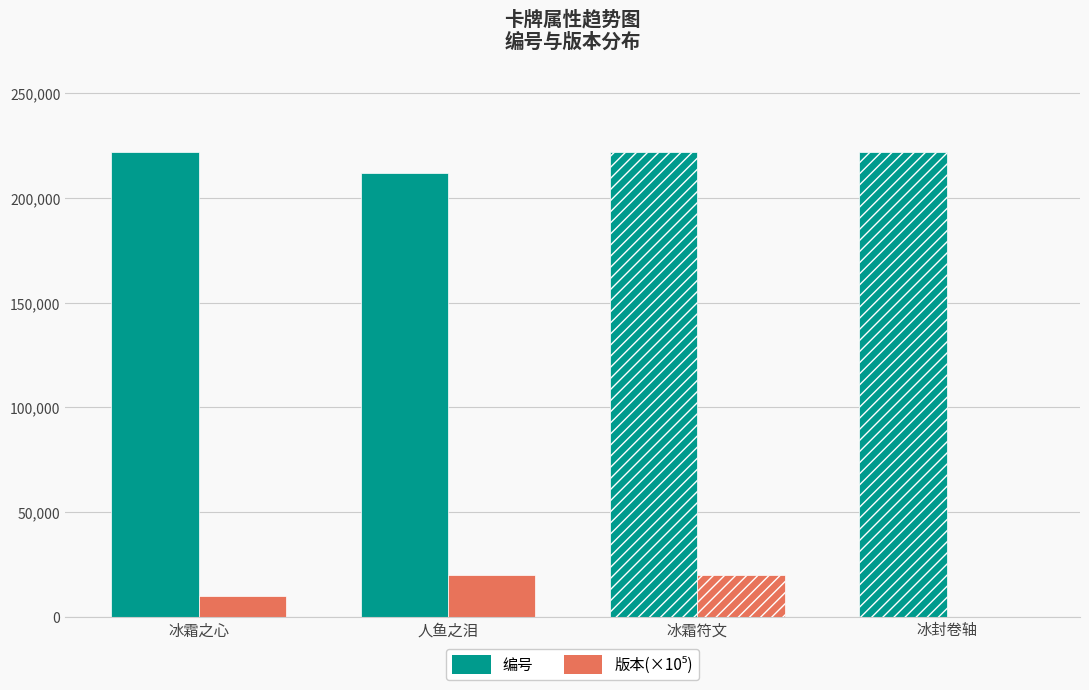

What is the sum of the 编号 values at 人鱼之泪 and 冰封卷轴?

434006.0